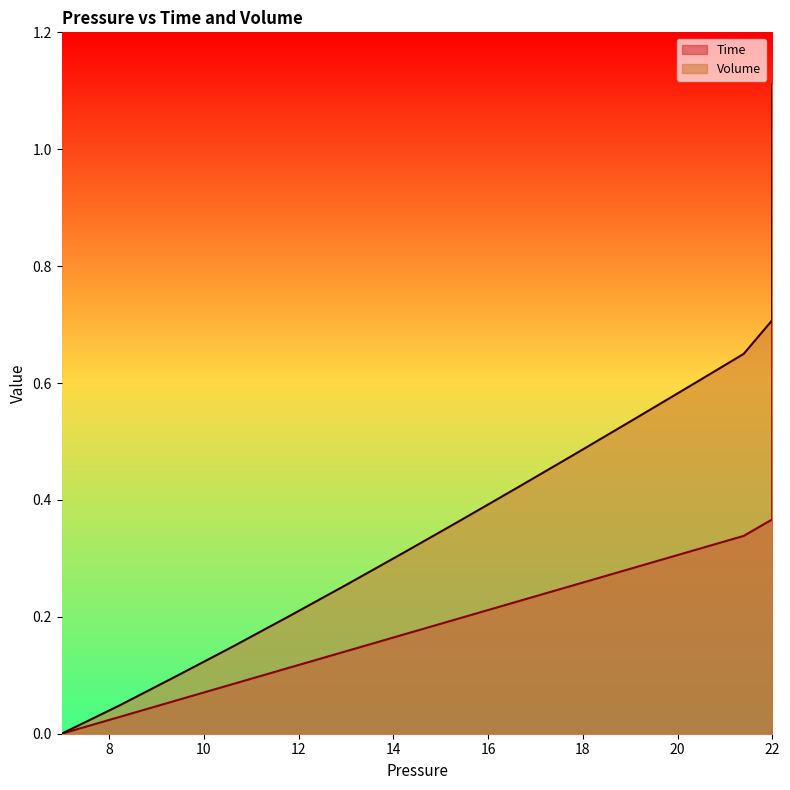

Is it true that Time equals 1.0 at 22?

False